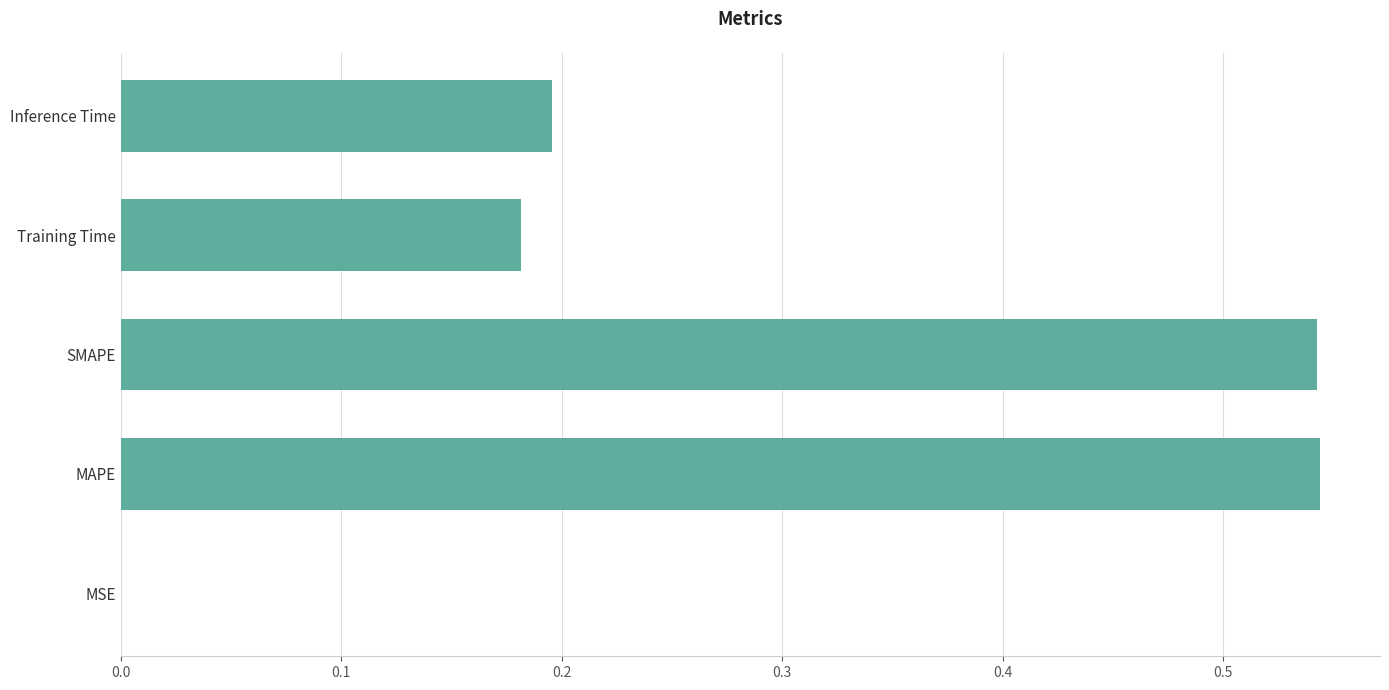

What is the average value?

0.3